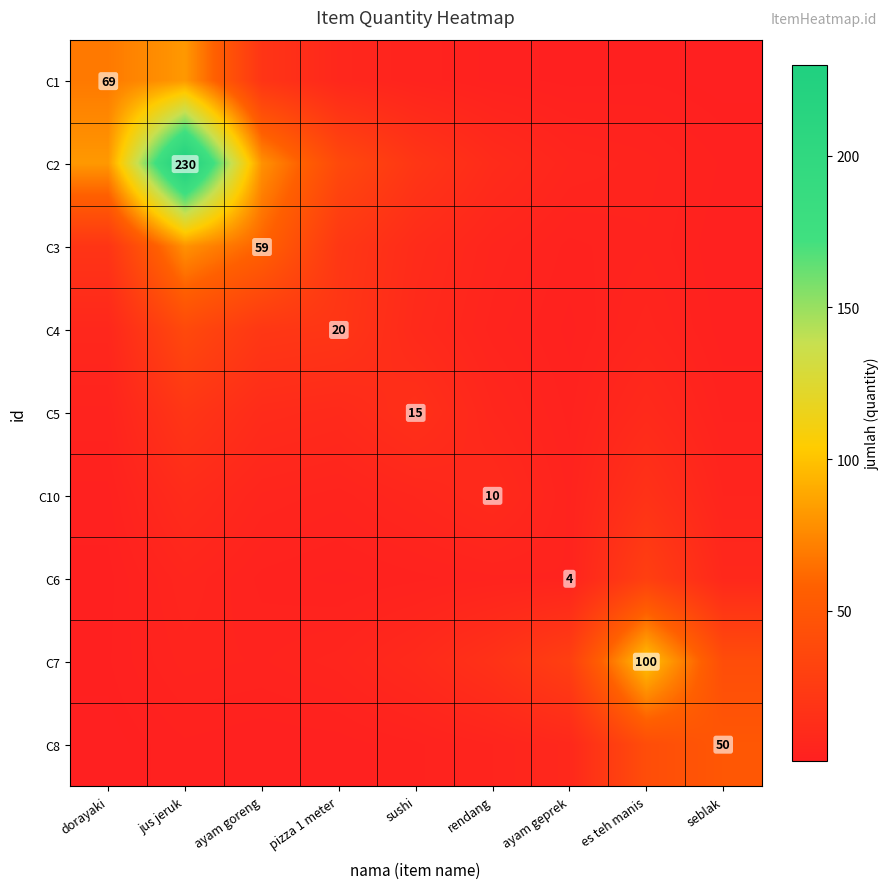

Which series has the largest total across all categories?

C2